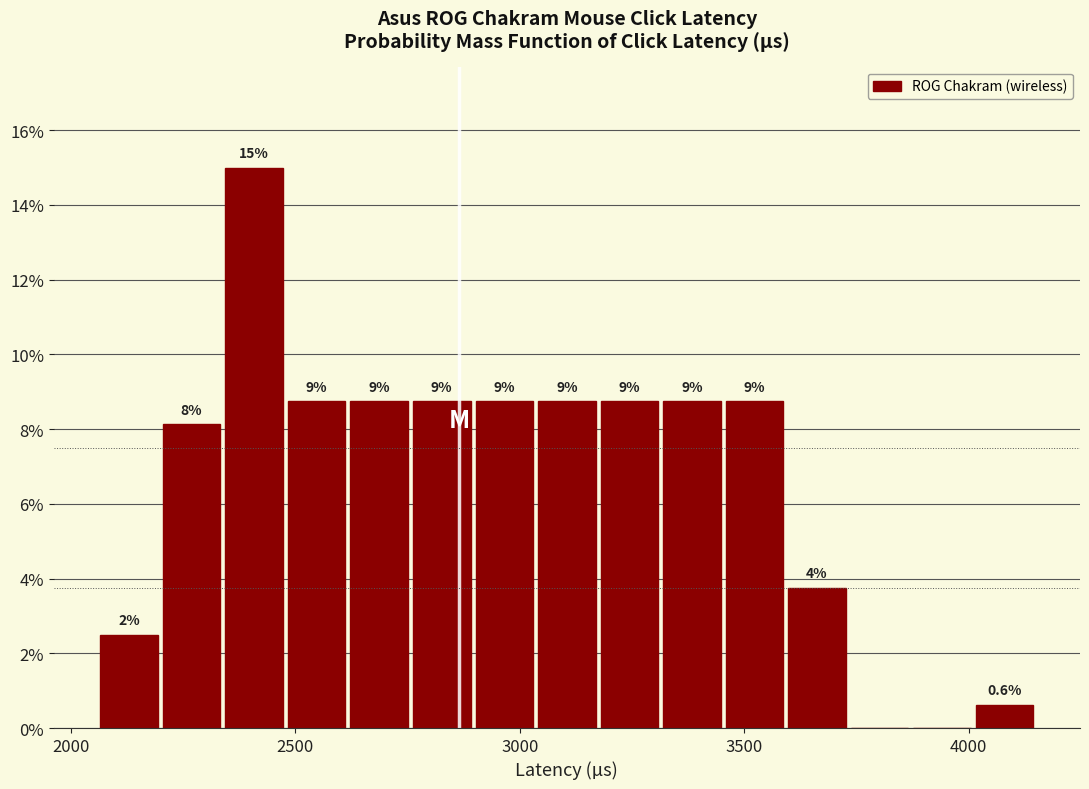

Read against the x-axis, roughly where is the centre of the tallest bar?

2400